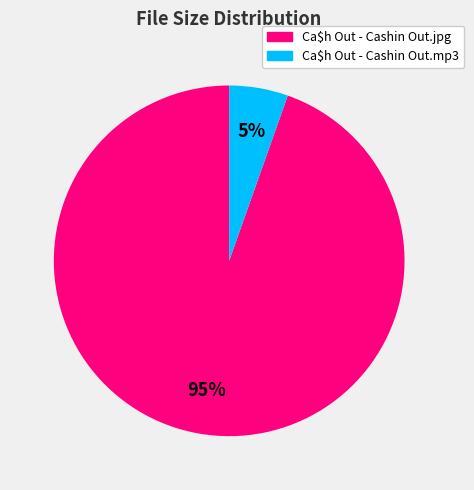

Which slice is the largest?

Ca$h Out - Cashin Out.jpg